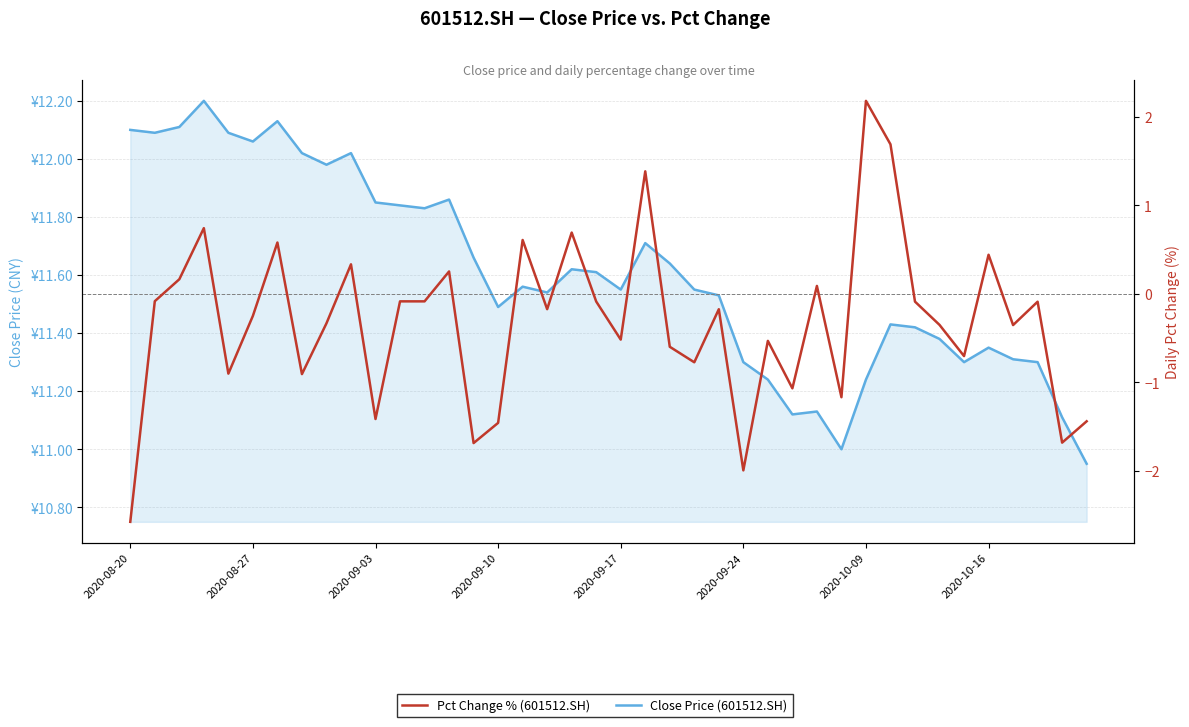

What value does the Close Price (601512.SH) series have at 19?

11.6